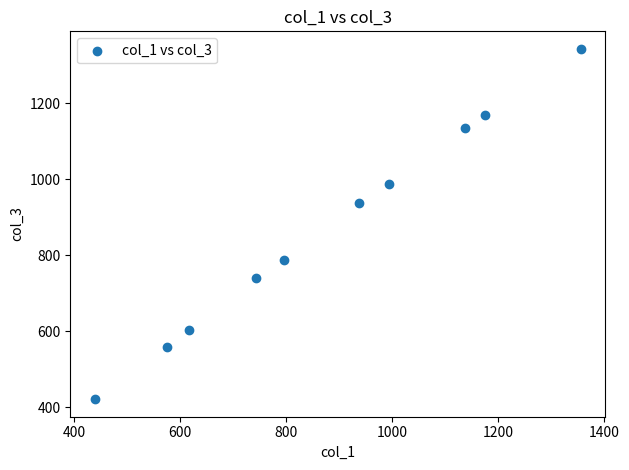

What Y value in the scatter plot is closest to 882?

936.5